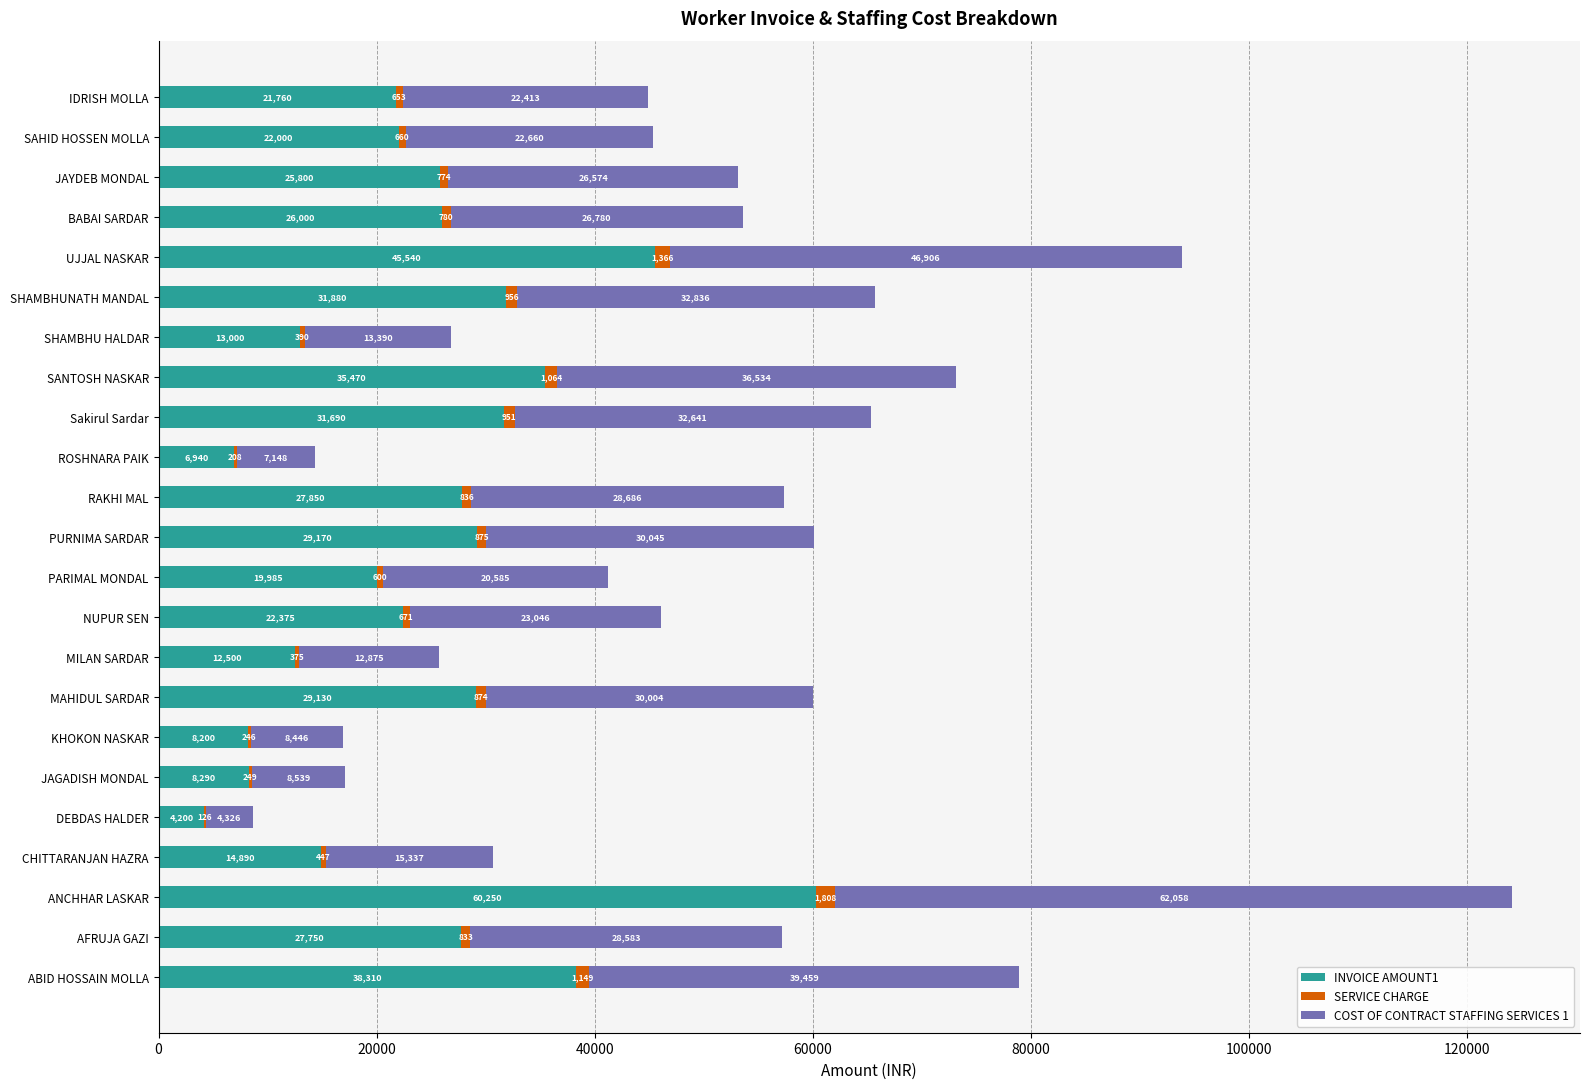

At which category is the sum across all series the highest?

ANCHHAR LASKAR